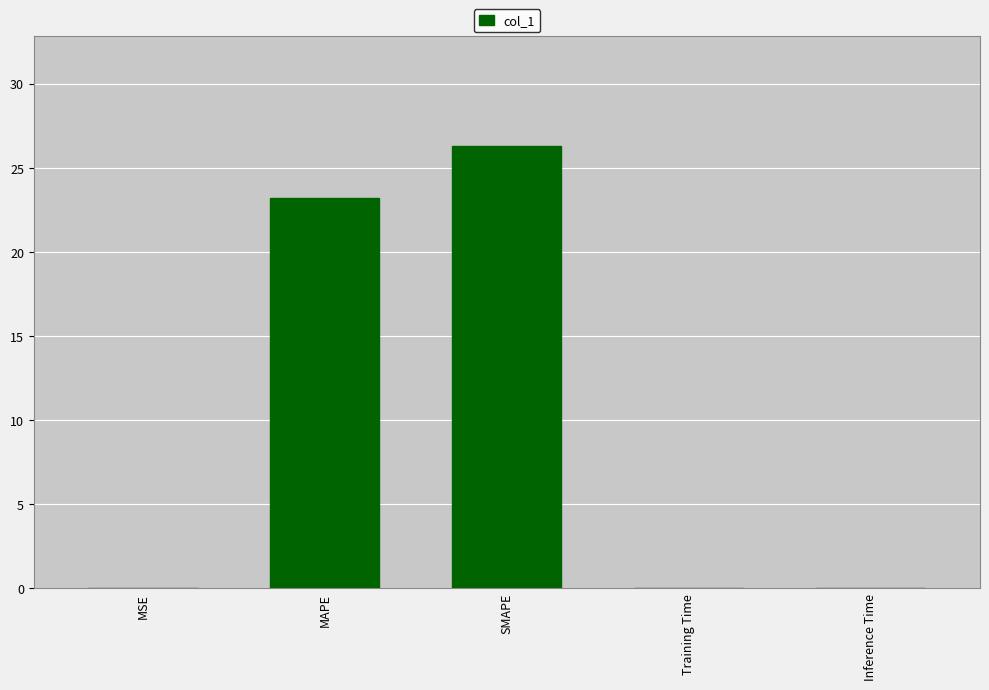

At which category does the chart reach its peak across all series?

SMAPE